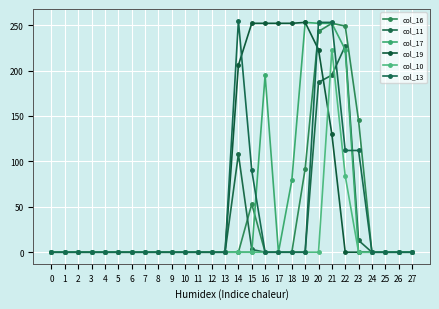

How many lines are shown in the chart?

6